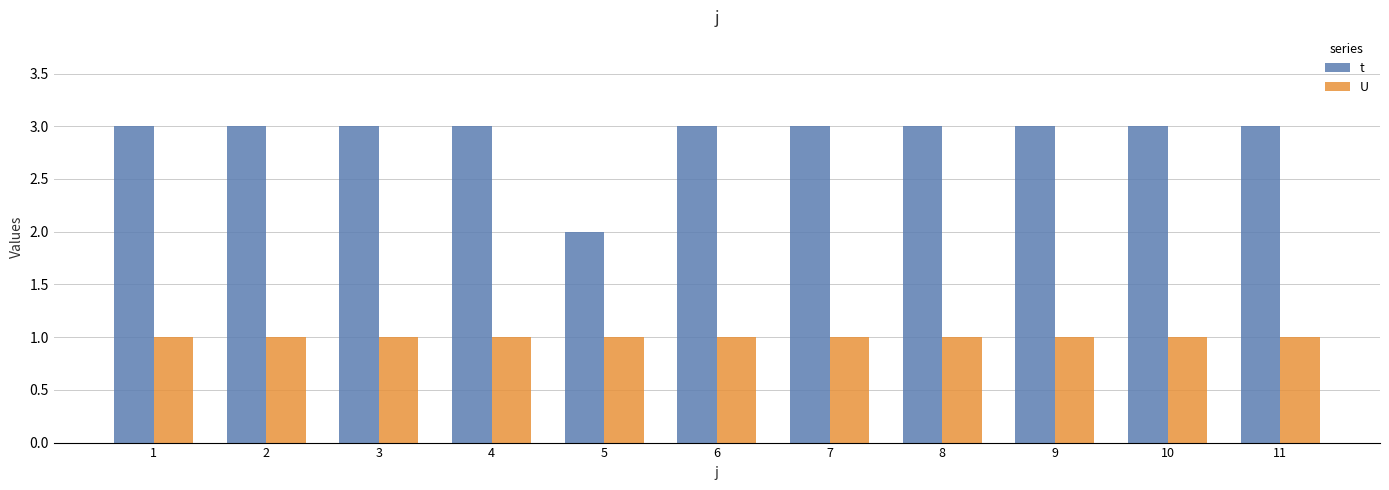

Which series has the widest spread of values?

t